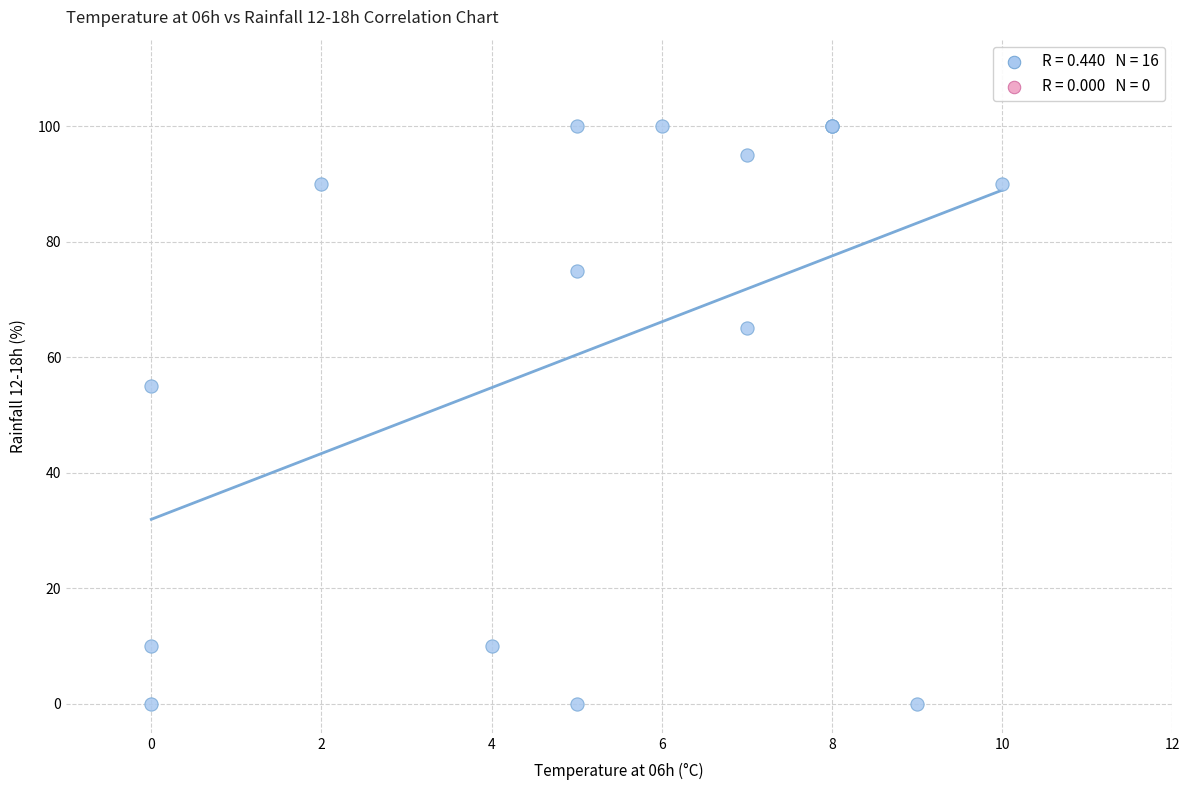

What Y value in the scatter plot is closest to 50?

55